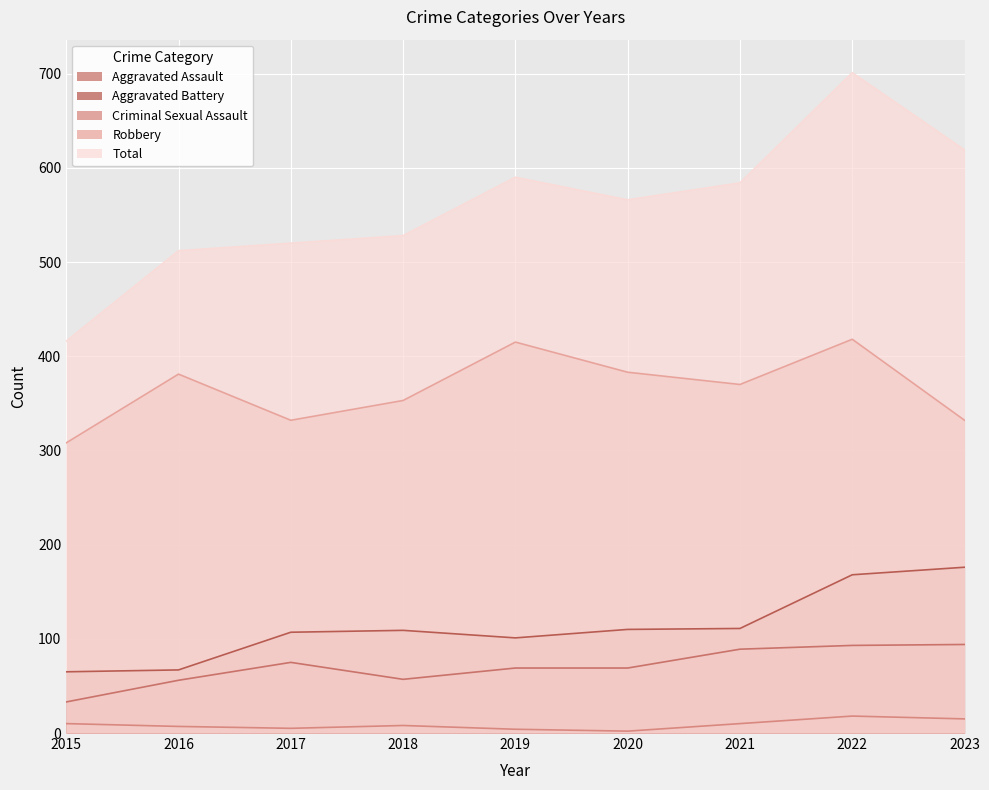

What is the spread (max minus min) of values at 2017?

515